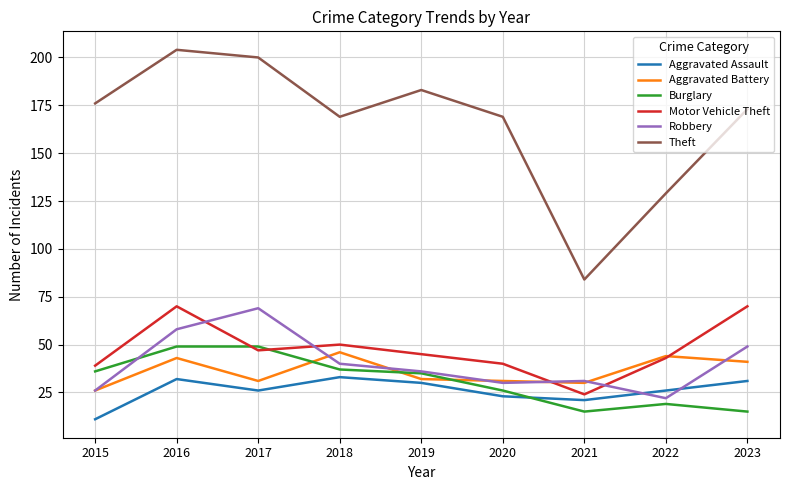

At which category does Aggravated Assault reach its first local peak?

2016